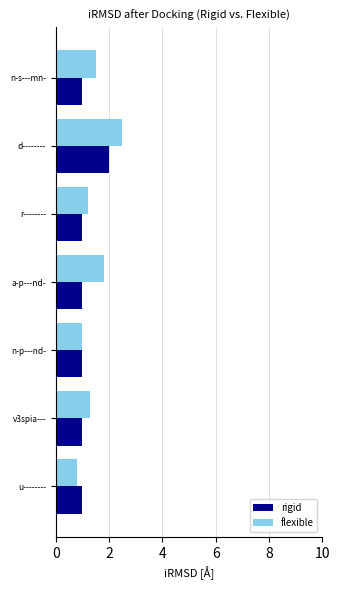

The value of flexible at v3spia--- is 1.3. True or false?

True